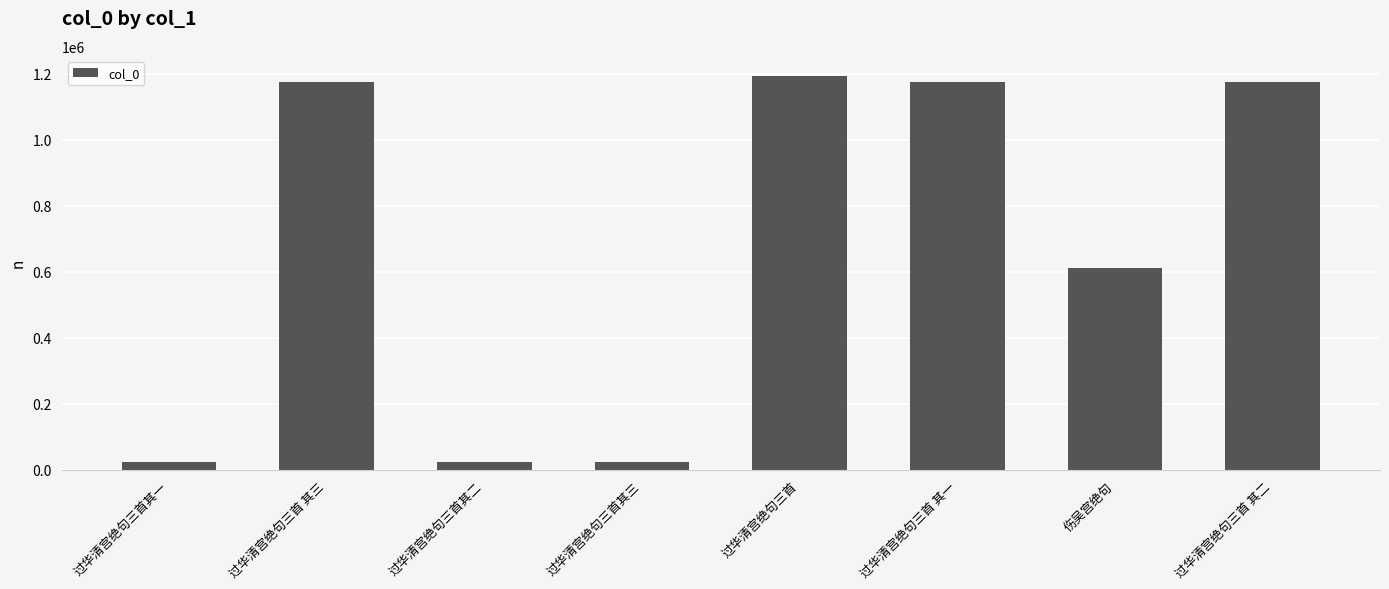

What is the difference between the values at 过华清宫绝句三首其三 and 过华清宫绝句三首其二?

1